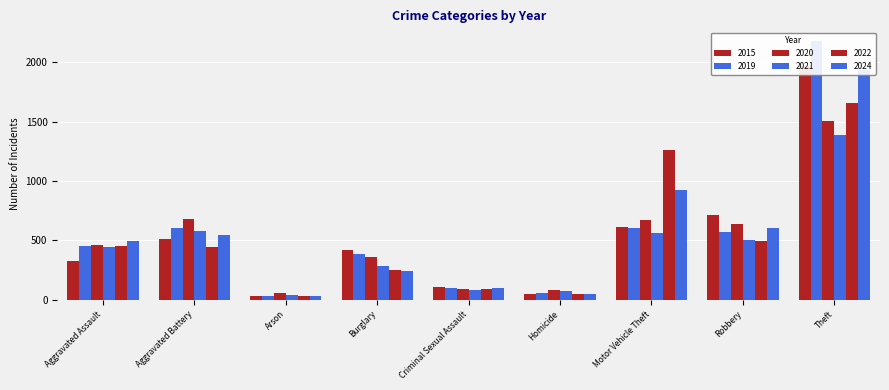

At which label does 2015 reach its minimum?

Arson